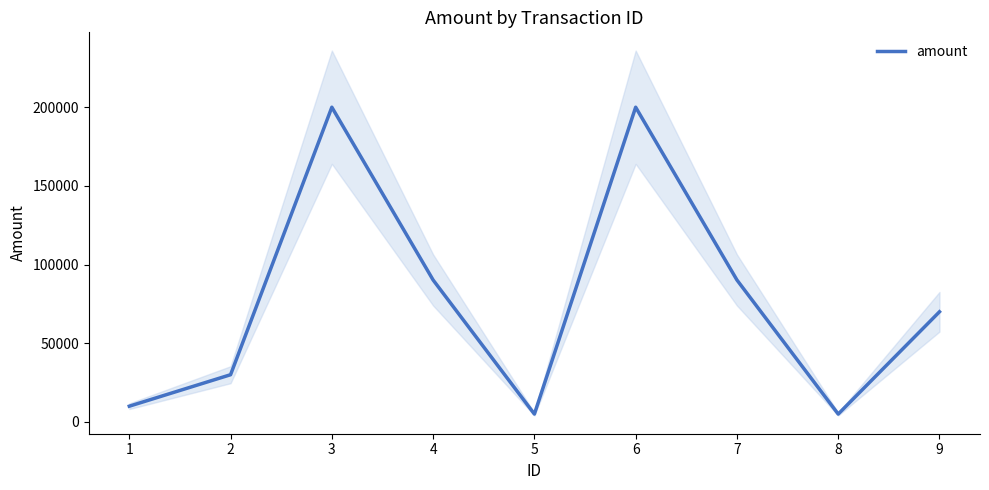

Reading right to left, what are all the values shown in this chart?

70000	5000	90200	200000	5000	90200	200000	30000	10000